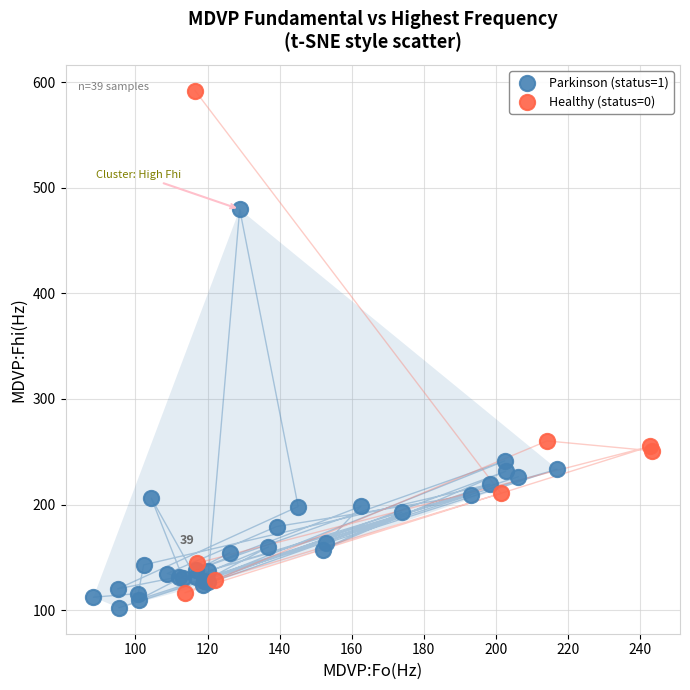

Which series reaches the maximum Y coordinate?

Healthy (status=0)